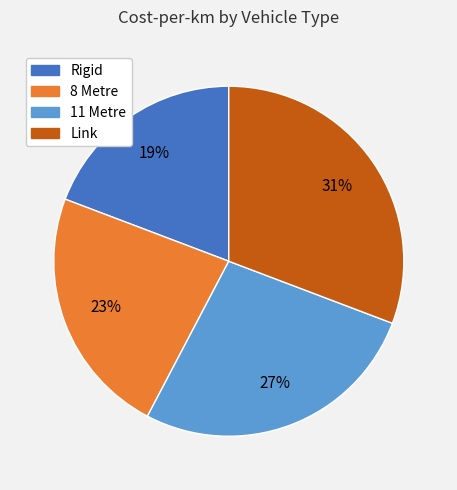

To the nearest percent, what portion does 8 Metre represent?

23%